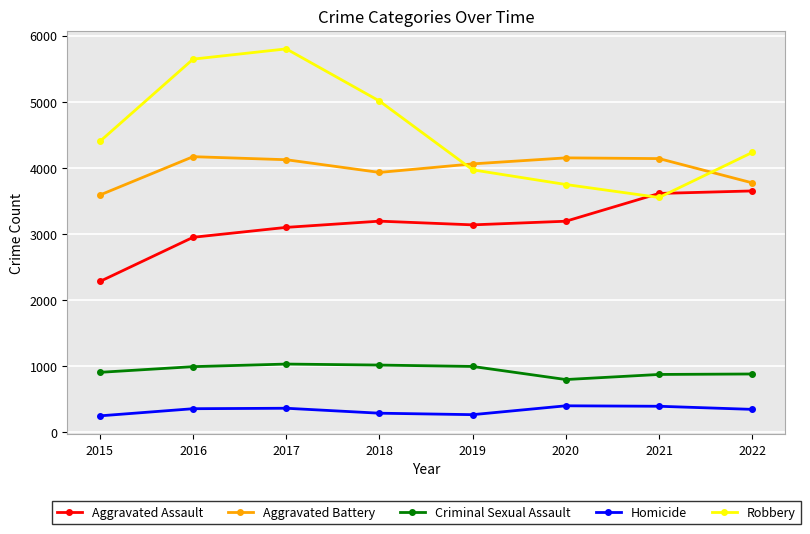

Which series changed the most between 2015 and 2020?

Aggravated Assault